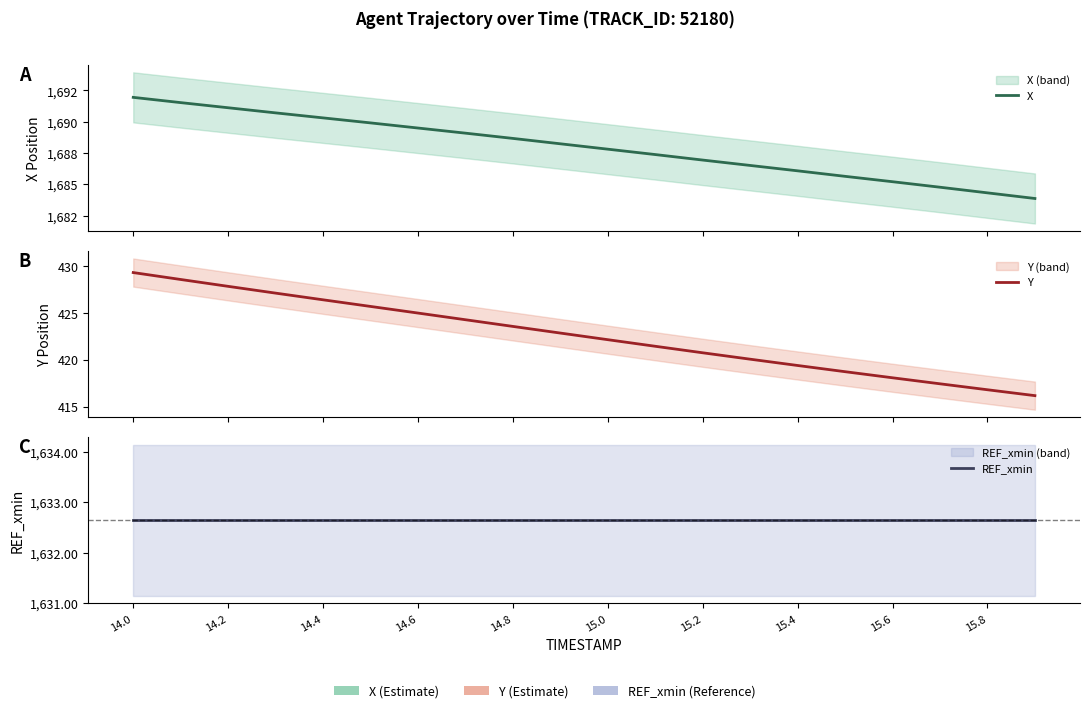

What position from the left is 14.6?

7